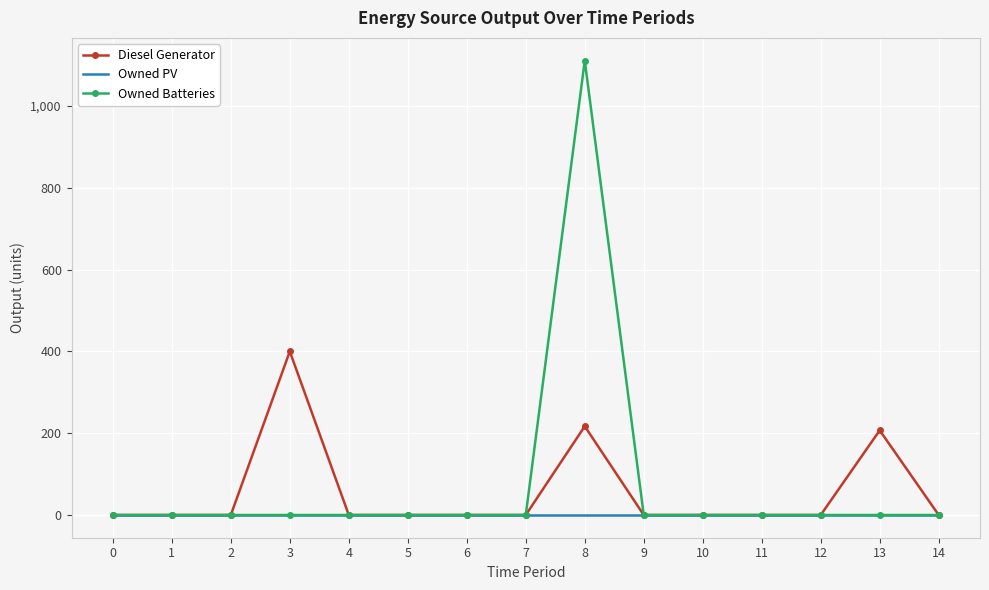

Reading left to right, list all the values displayed in this chart.

Diesel Generator: 0=0	1=0	2=0	3=400	4=0	5=0	6=0	7=0	8=217	9=0	10=0	11=0	12=0	13=207	14=0
Owned PV: 0=0	1=0	2=0	3=0	4=0	5=0	6=0	7=0	8=0	9=0	10=0	11=0	12=0	13=0	14=0
Owned Batteries: 0=0	1=0	2=0	3=0	4=0	5=0	6=0	7=0	8=1111	9=0	10=0	11=0	12=0	13=0	14=0